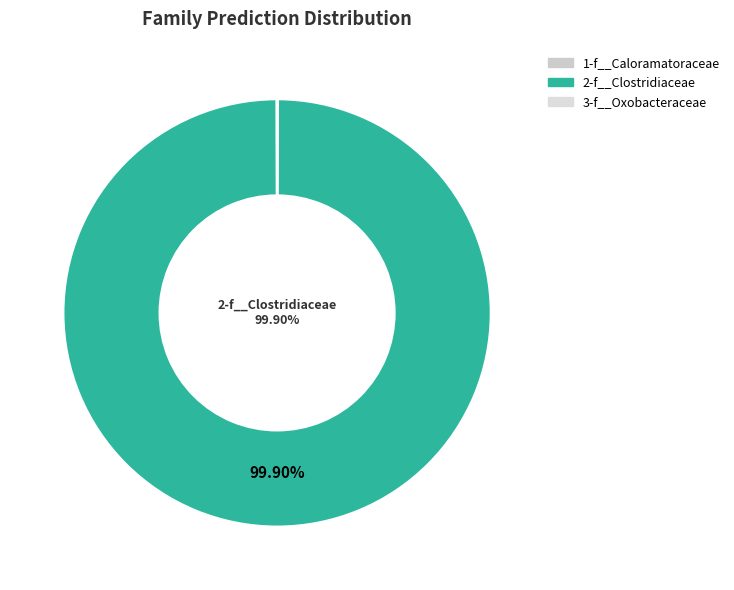

What is the total percentage of 1-f__Caloramatoraceae and 2-f__Clostridiaceae?

100.0%